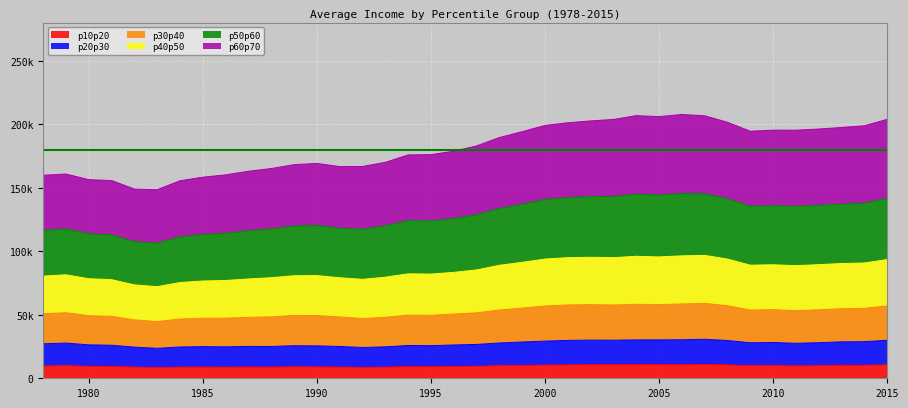

True or false: p40p50 has more than 2 interior local peaks.

True